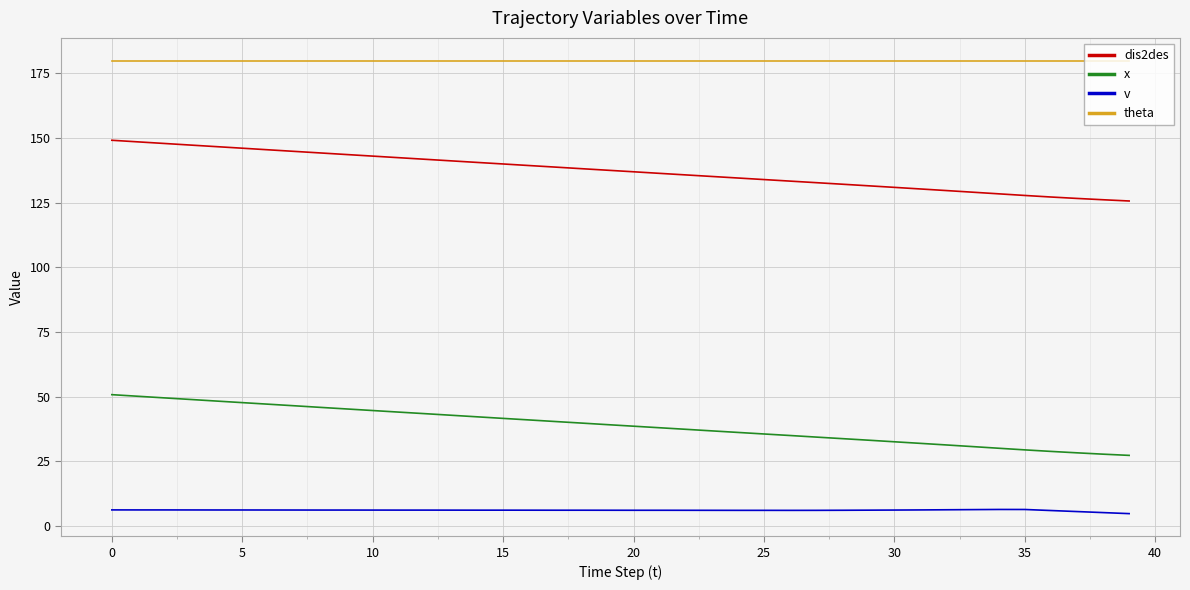

True or false: dis2des and theta cross at least once.

False